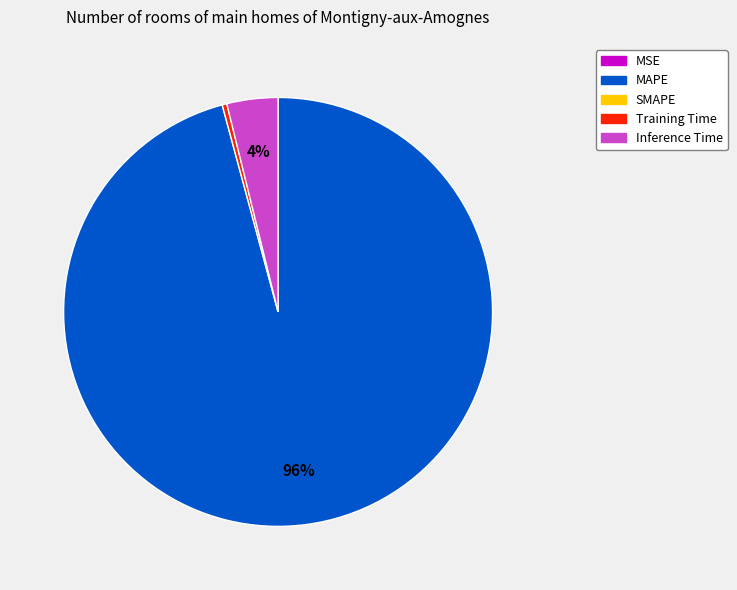

Is there any slice that represents more than half of the pie?

Yes